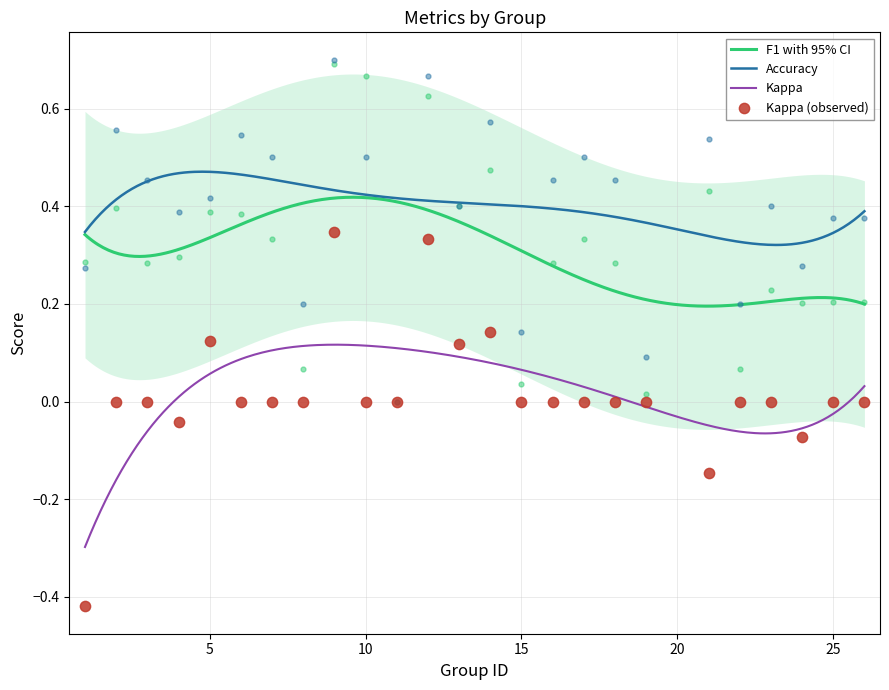

What is the total value across all series at 13?

0.9